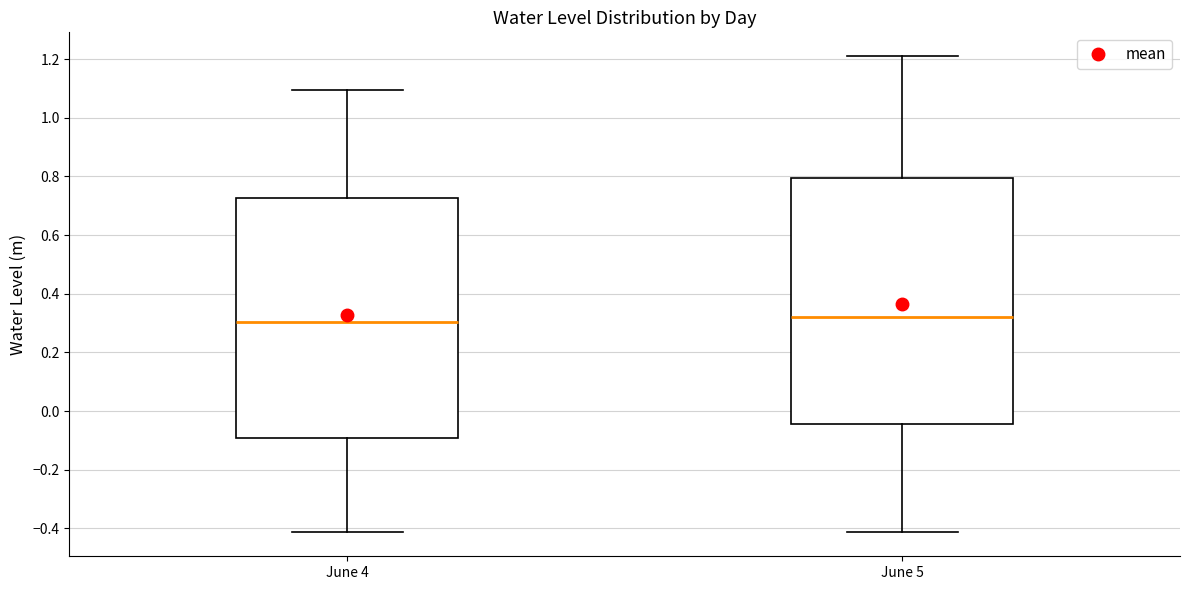

Reading left to right, read every box against the y-axis: the position of its median line, the range the box covers, and the ends of its whiskers. The values are not printed on the chart, so give them approximately, as read against the axis.

June 4: median 0.30, box -0.10 to 0.72, whiskers -0.42 to 1.10
June 5: median 0.32, box -0.04 to 0.80, whiskers -0.42 to 1.22